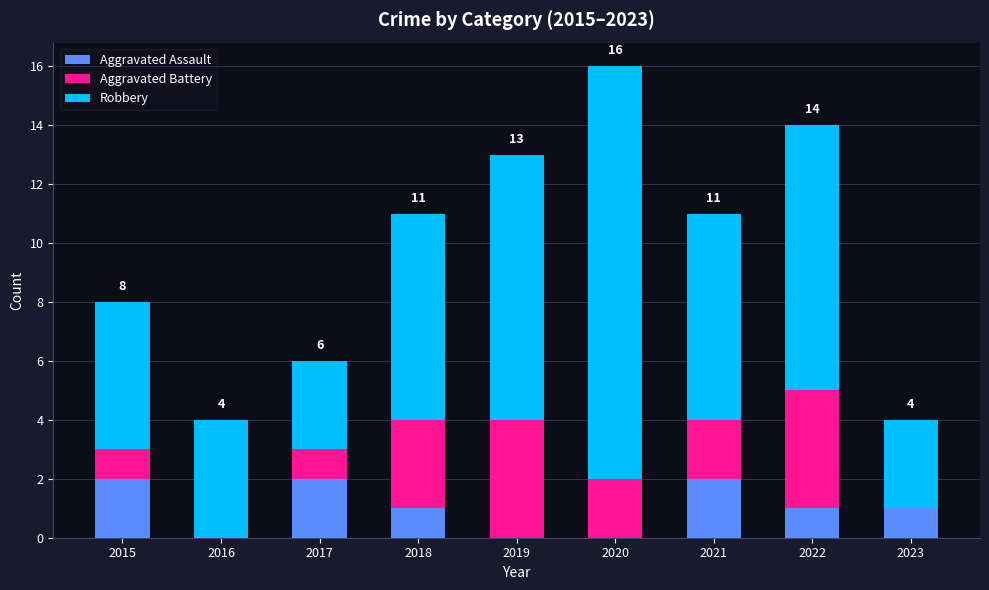

What are all the series names shown in the legend?

Aggravated Assault, Aggravated Battery, Robbery